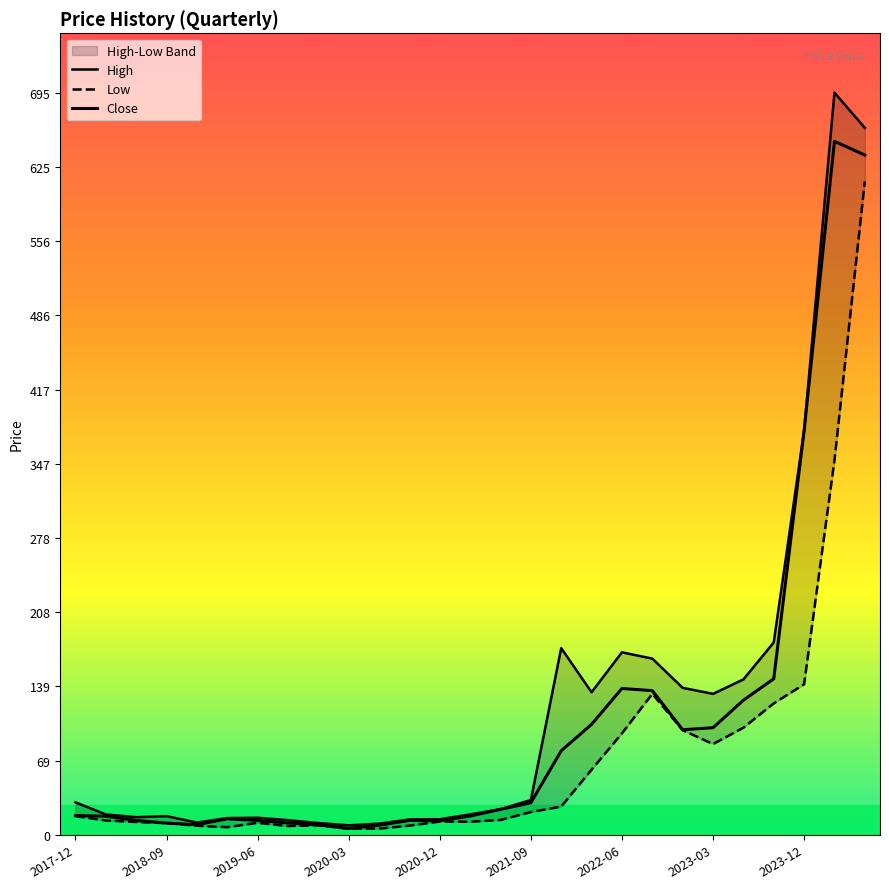

What is the total value across all series at 2018-09?

50.1